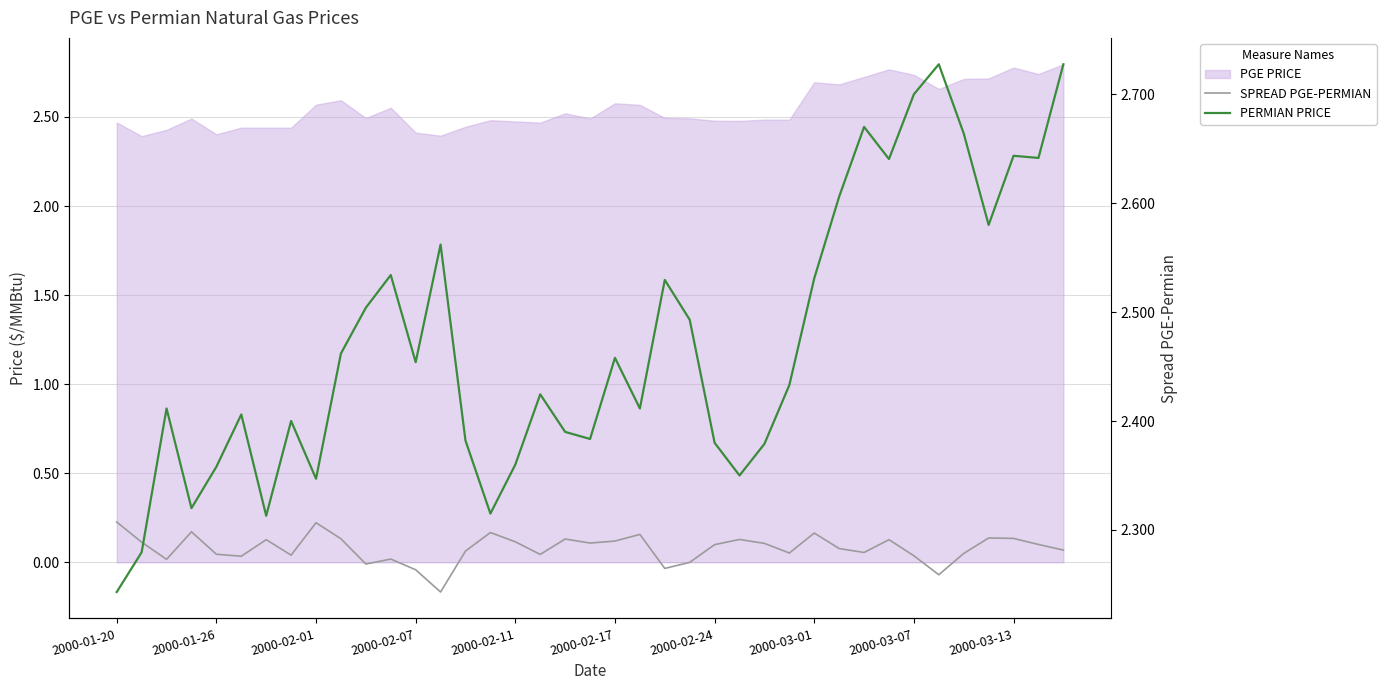

What position from the left is 17?

18